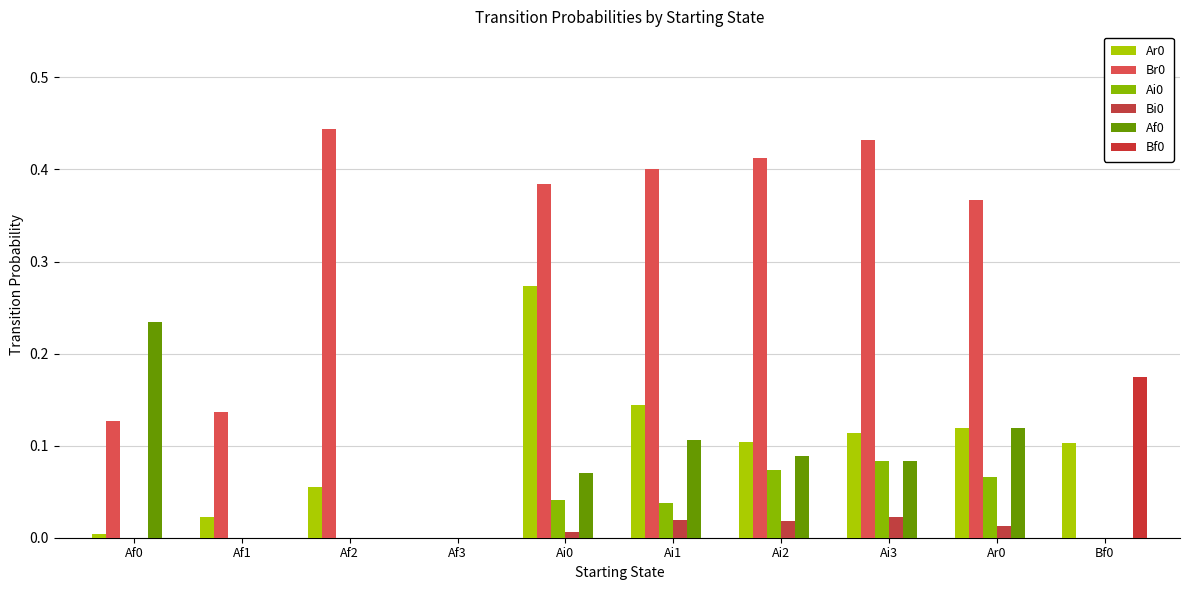

Which label corresponds to the largest value in the chart?

Af2